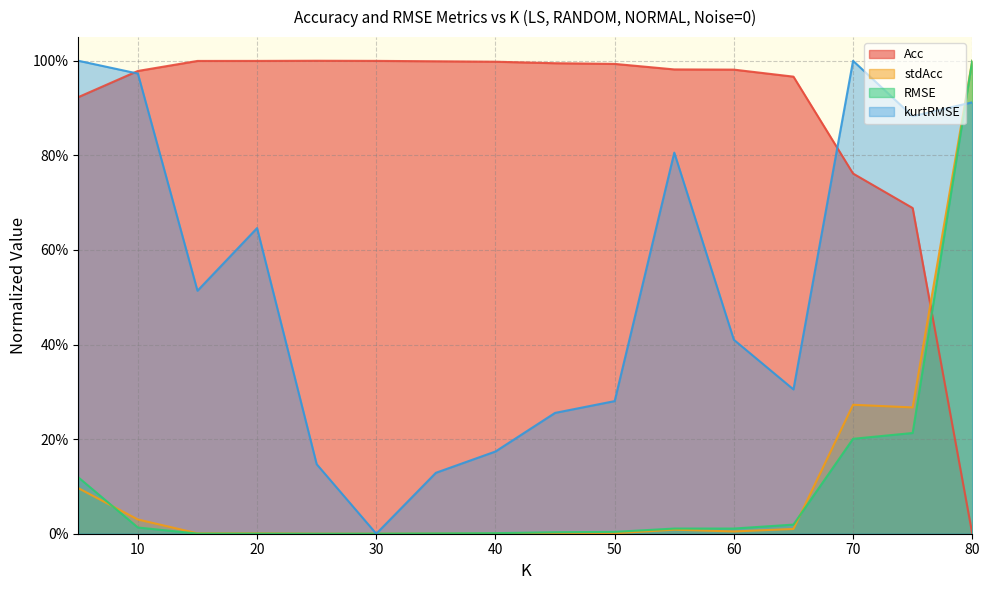

What is the value of the kurtRMSE point at the 8th from the left?

0.2